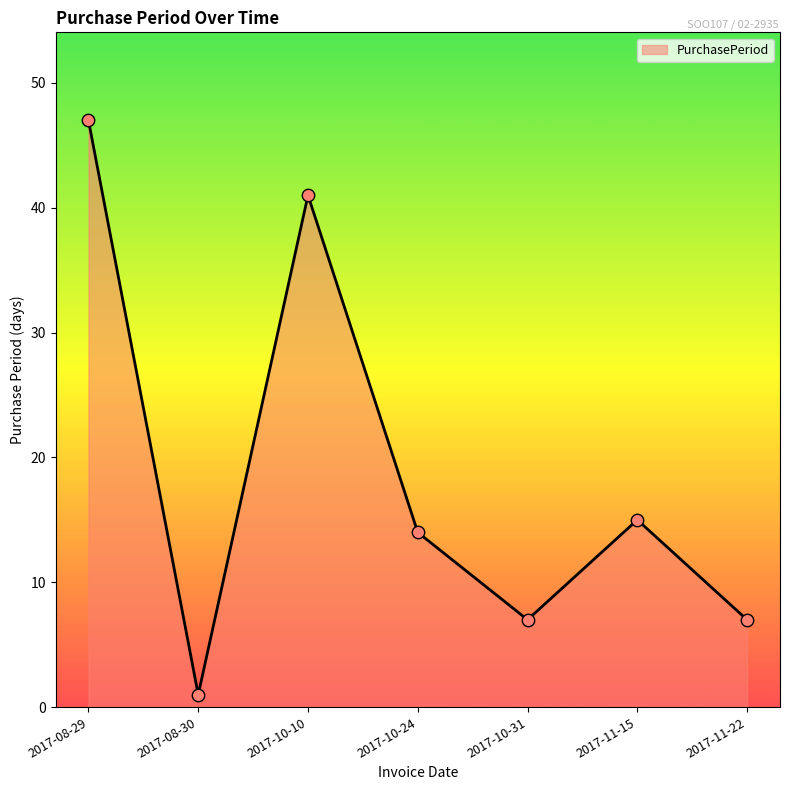

Approximately how many times larger is the value at 2017-10-24 compared to 2017-08-29?

0.3